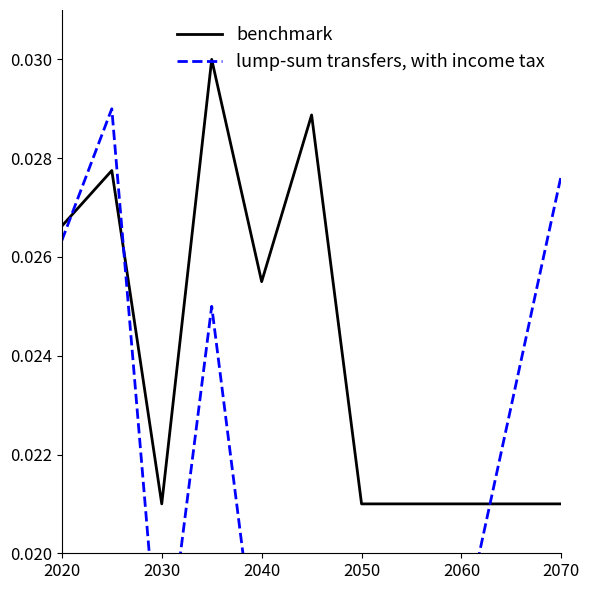

Which category has the lowest value in the benchmark series?

2030